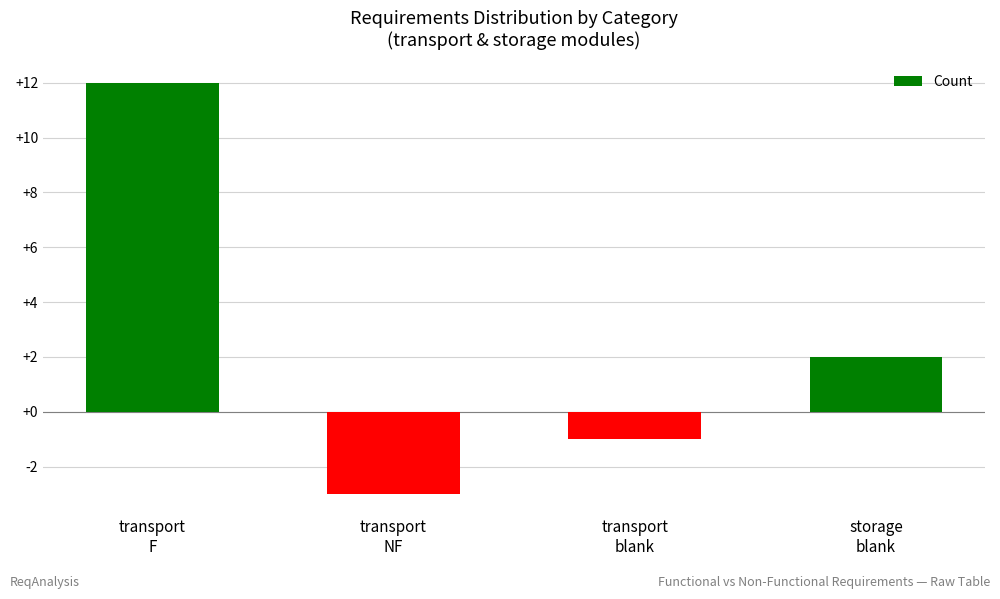

Reading left to right, what are all the values shown in this chart?

12	-3	-1	2